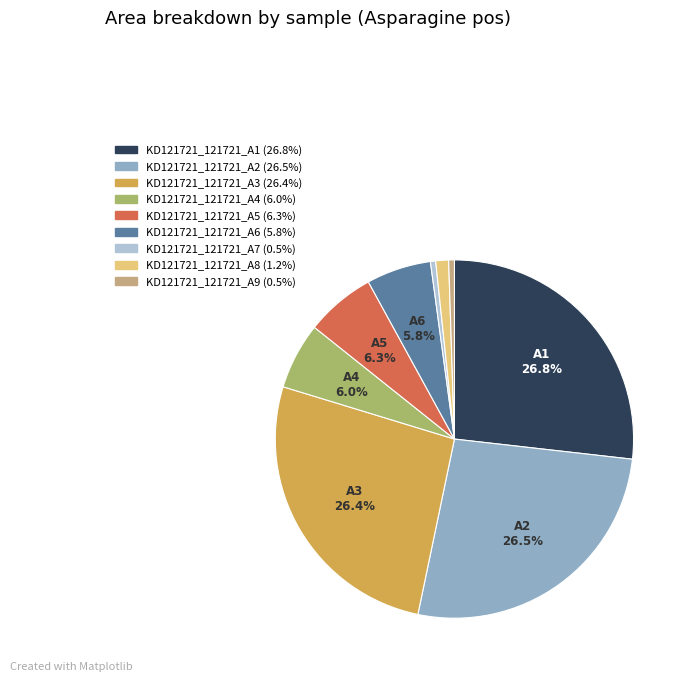

Does KD121721_121721_A5 account for over 50% of the chart?

No